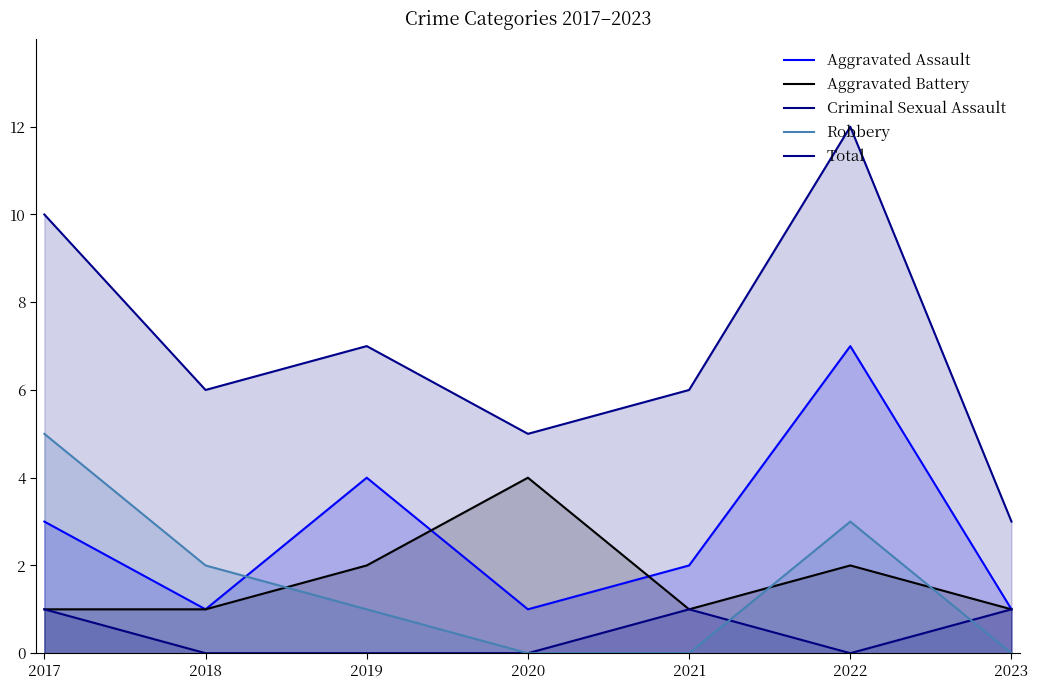

Reading left to right, transcribe all the data shown in this chart.

Aggravated Assault: 3	1	4	1	2	7	1
Aggravated Battery: 1	1	2	4	1	2	1
Criminal Sexual Assault: 1	0	0	0	1	0	1
Robbery: 5	2	1	0	0	3	0
Total: 10	6	7	5	6	12	3